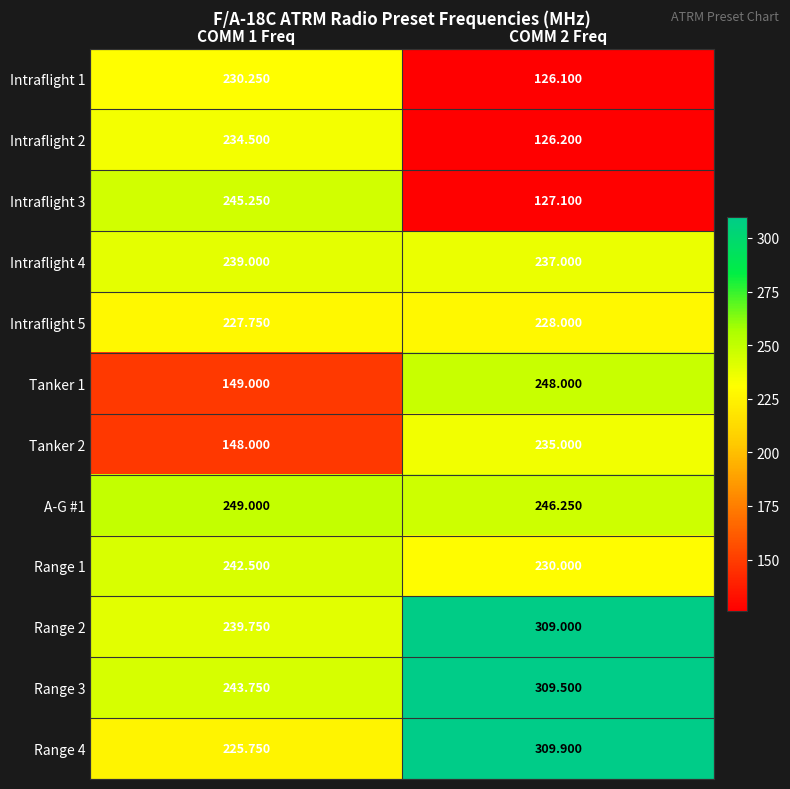

Which series has the largest total across all categories?

Range 3